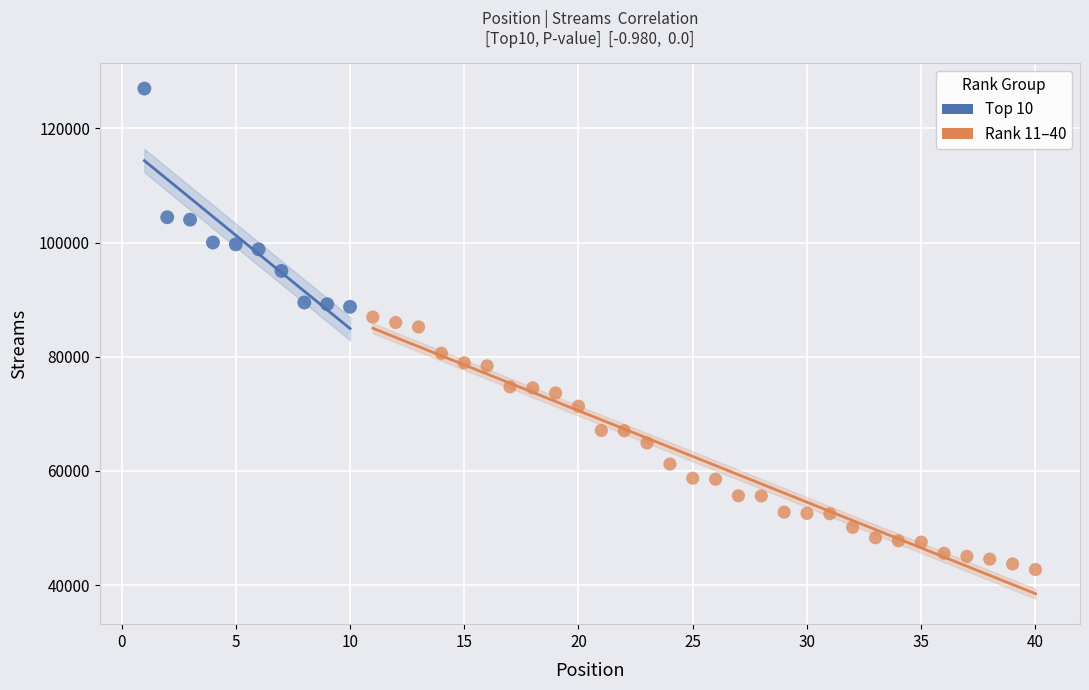

Which series has the widest spread of Y values?

Rank 11–40